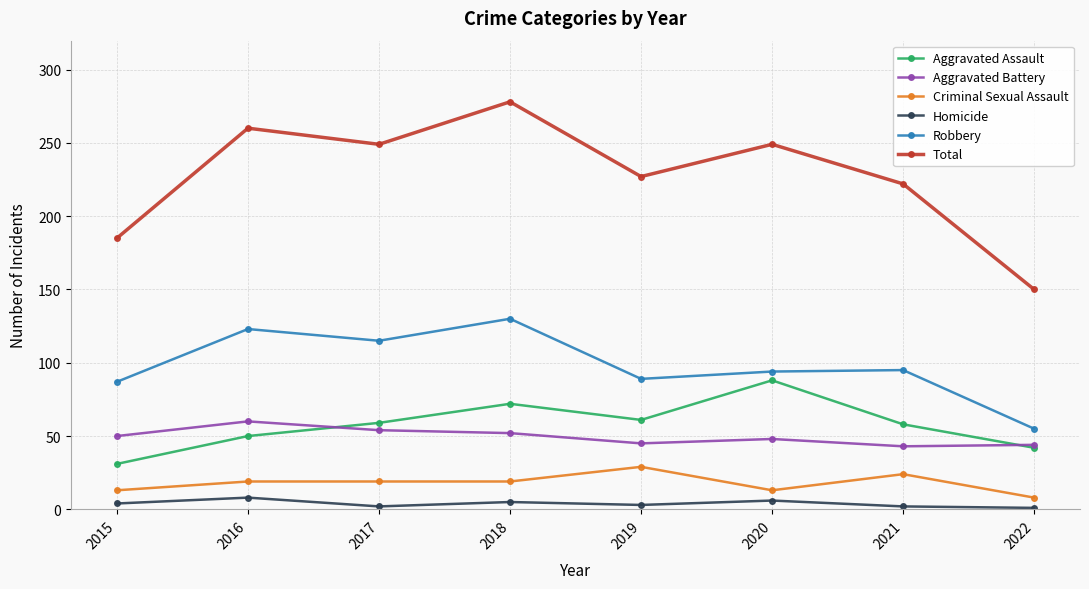

List the series in order of their peak value, highest first.

Total, Robbery, Aggravated Assault, Aggravated Battery, Criminal Sexual Assault, Homicide